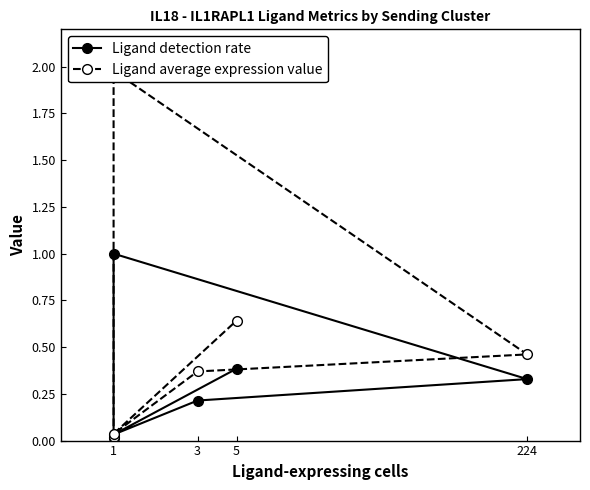

True or false: Ligand detection rate and Ligand average expression value cross at least once.

False